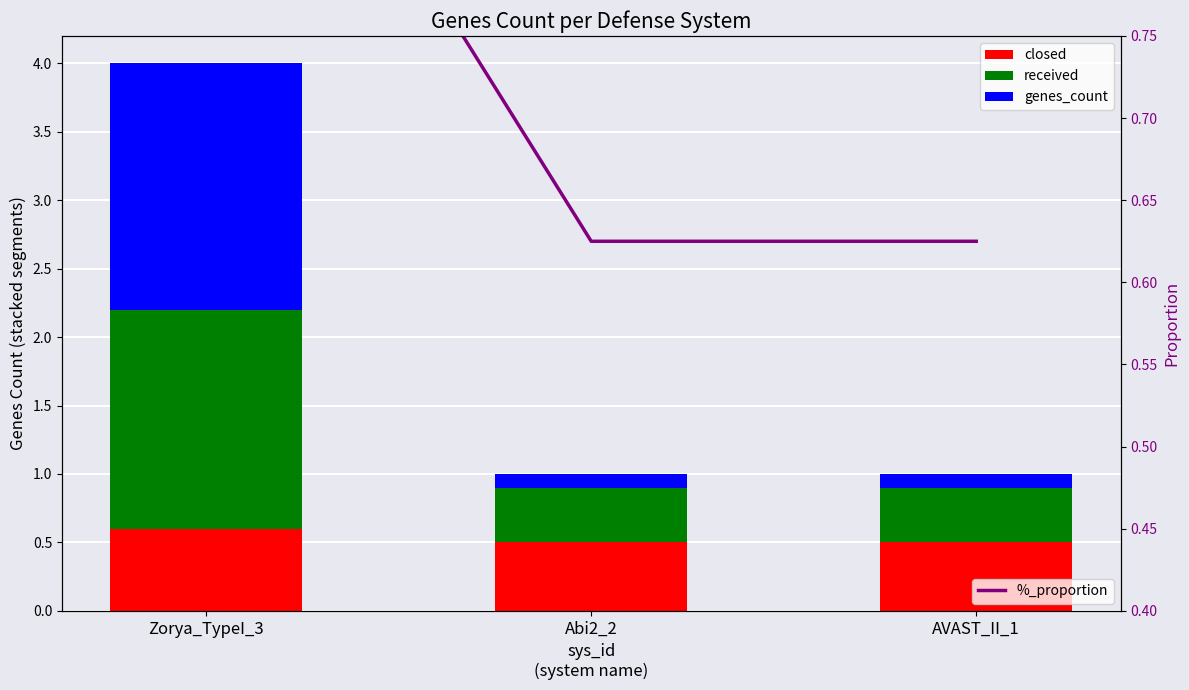

Reading left to right, list all the values displayed in this chart.

closed: Zorya_TypeI_3=0.6	Abi2_2=0.5	AVAST_II_1=0.5
received: Zorya_TypeI_3=1.6	Abi2_2=0.4	AVAST_II_1=0.4
genes_count: Zorya_TypeI_3=1.8	Abi2_2=0.1	AVAST_II_1=0.1
%_proportion: Zorya_TypeI_3=1.0	Abi2_2=0.6	AVAST_II_1=0.6